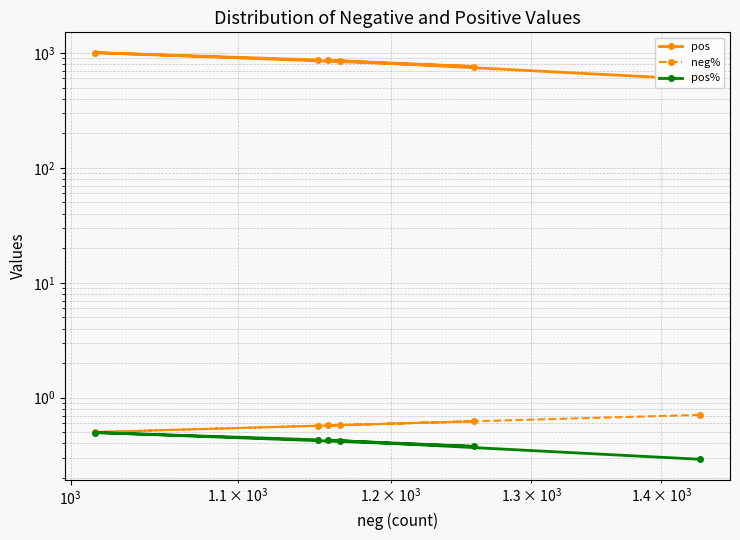

True or false: pos% and neg% intersect in this chart.

False